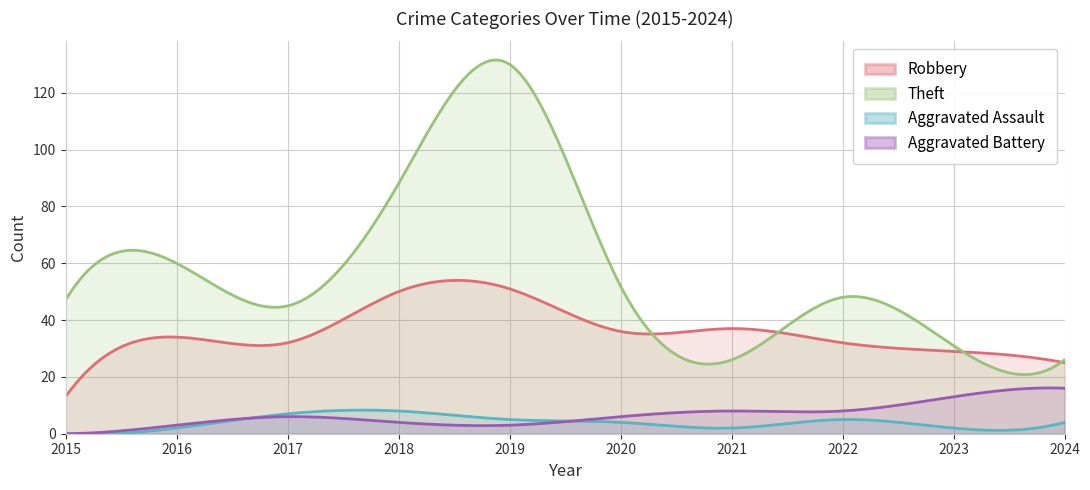

Is it true that Theft equals 130 at 2019?

True